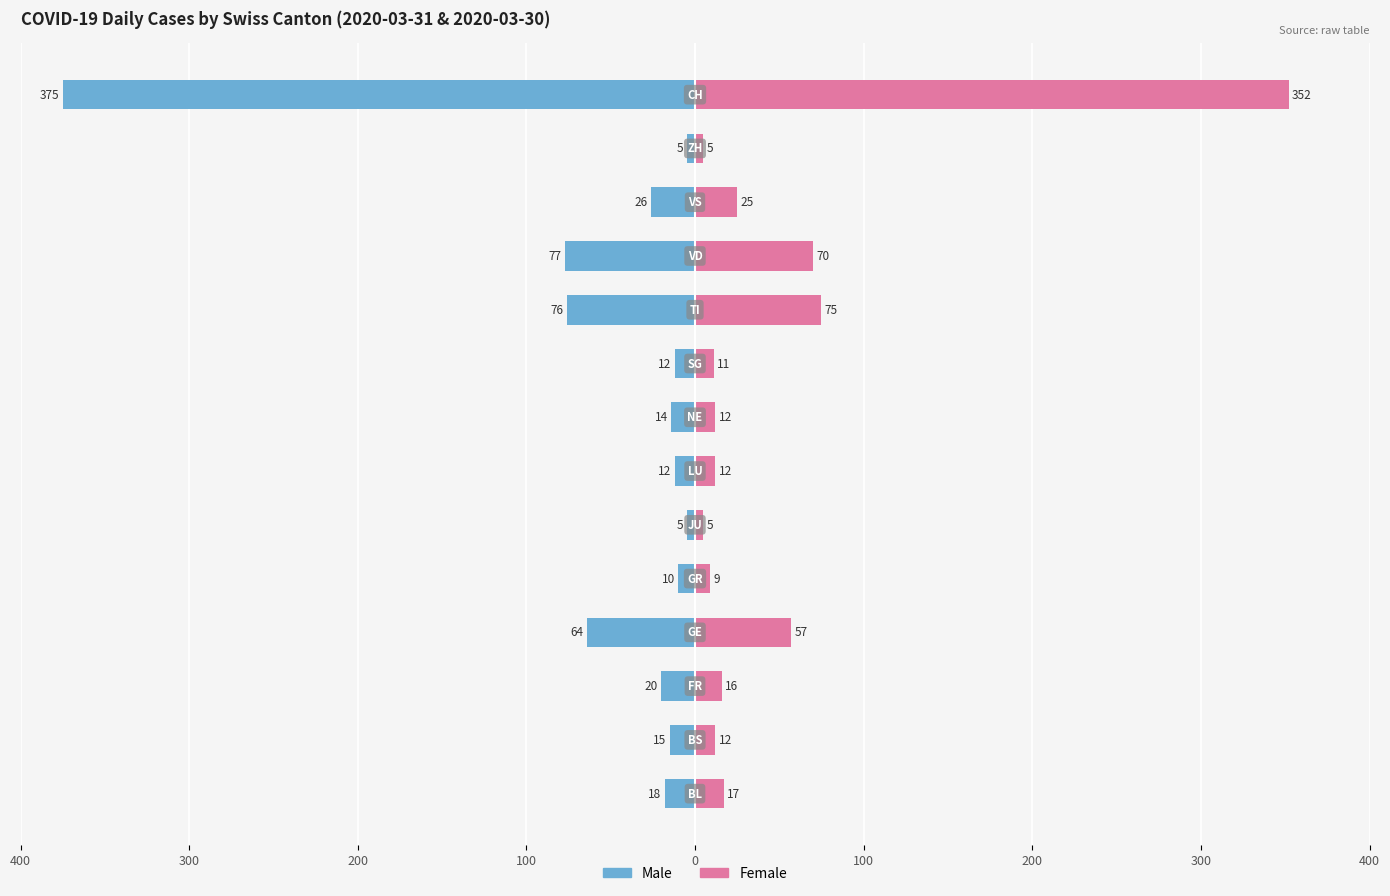

Which series has the largest range (max minus min)?

Male